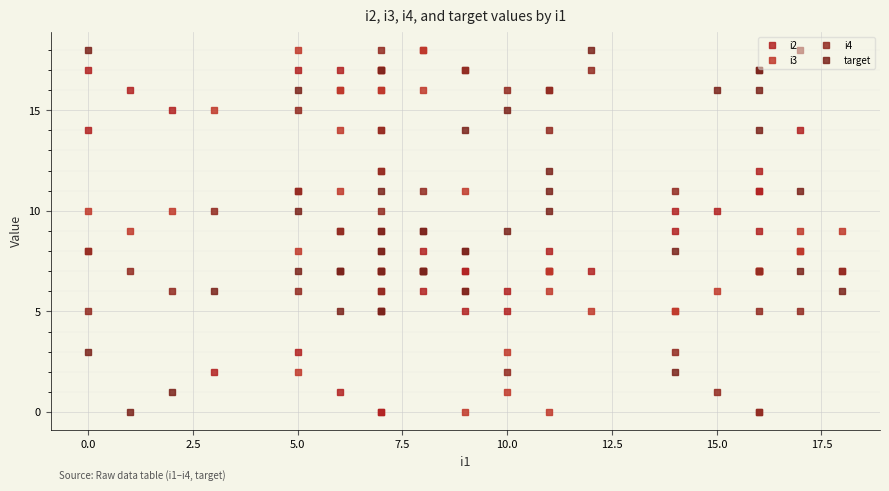

What is the average value of the i3 series?

9